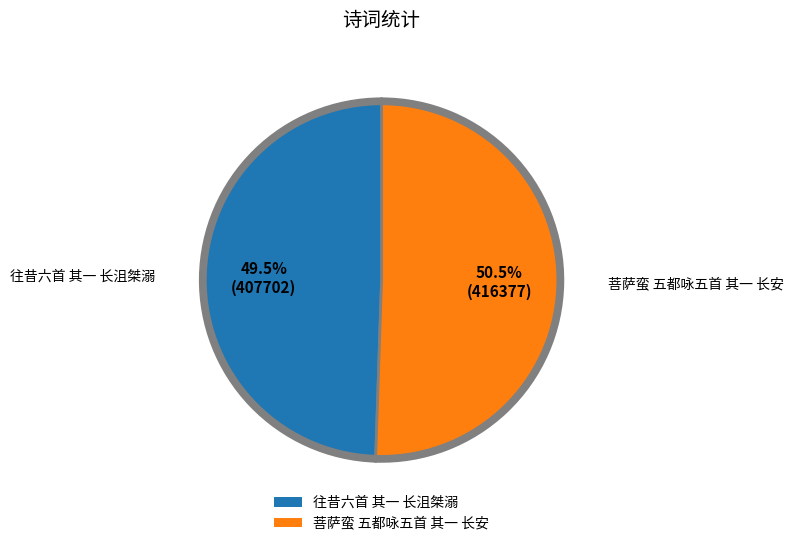

Rank the categories by value from highest to lowest.

菩萨蛮 五都咏五首 其一 长安, 往昔六首 其一 长沮桀溺